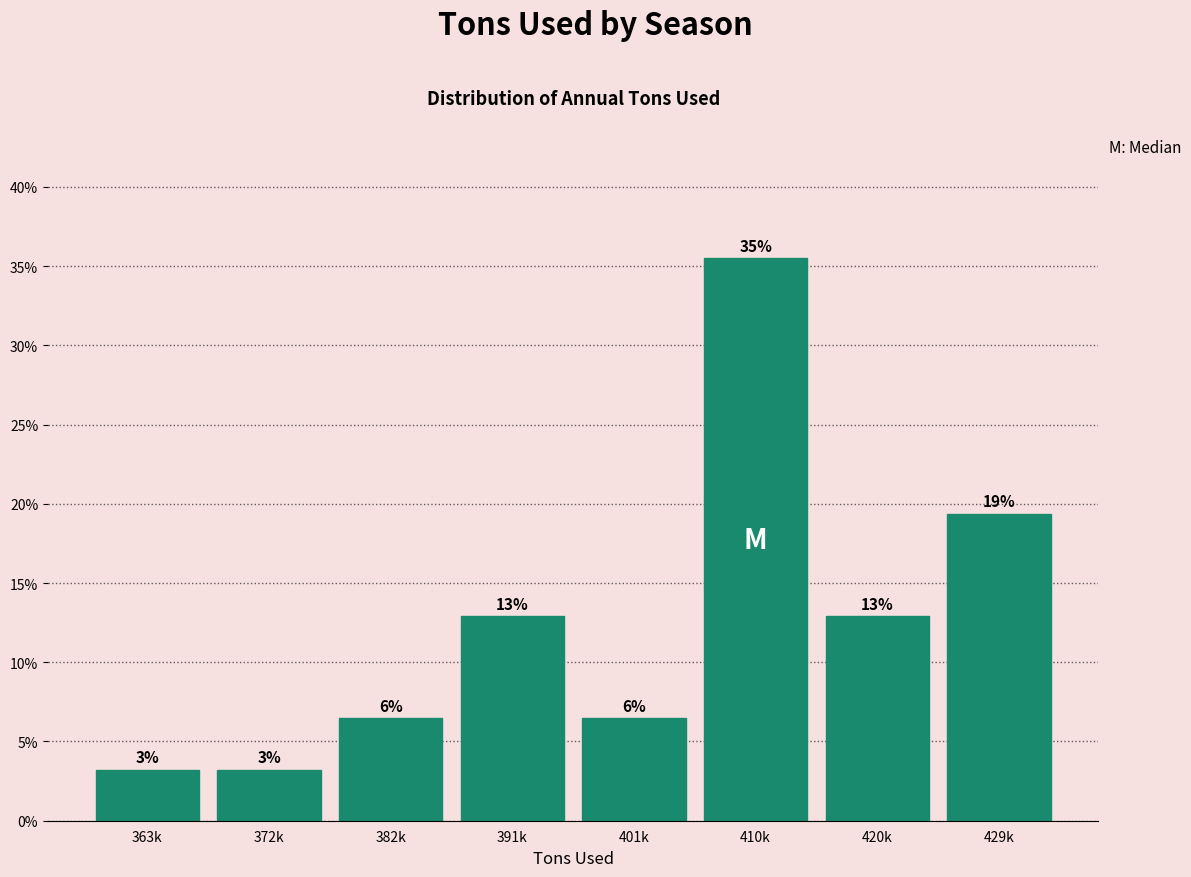

How many bars are there in total?

8